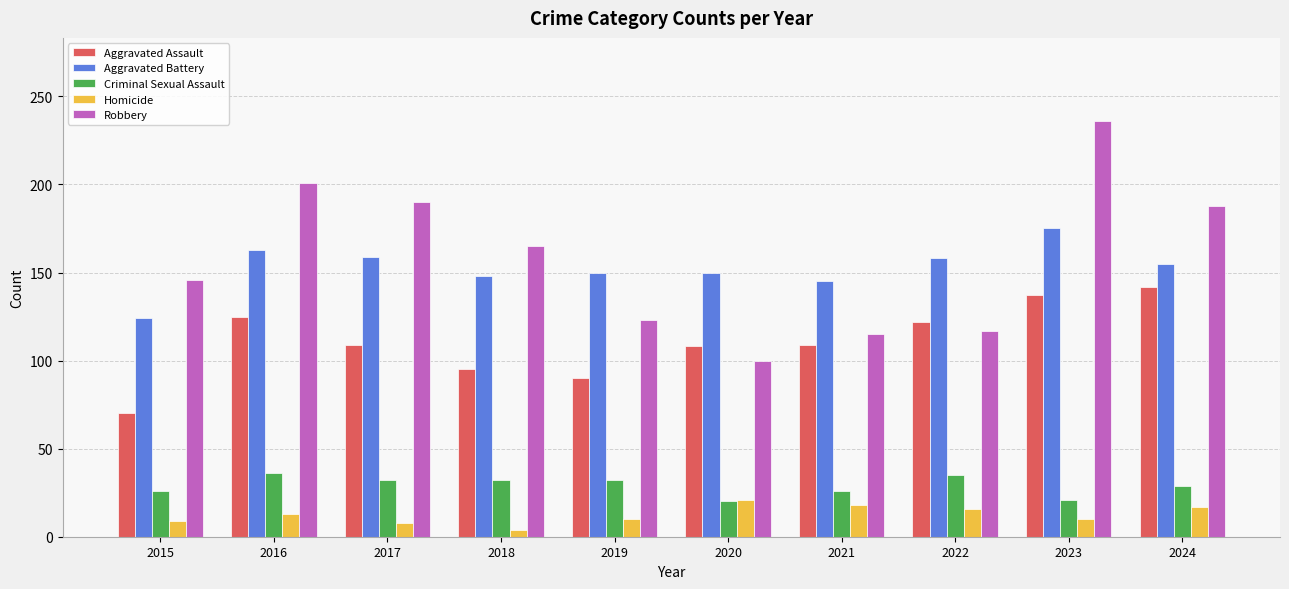

What is the value of the Aggravated Assault bar at the 7th from the left?

109